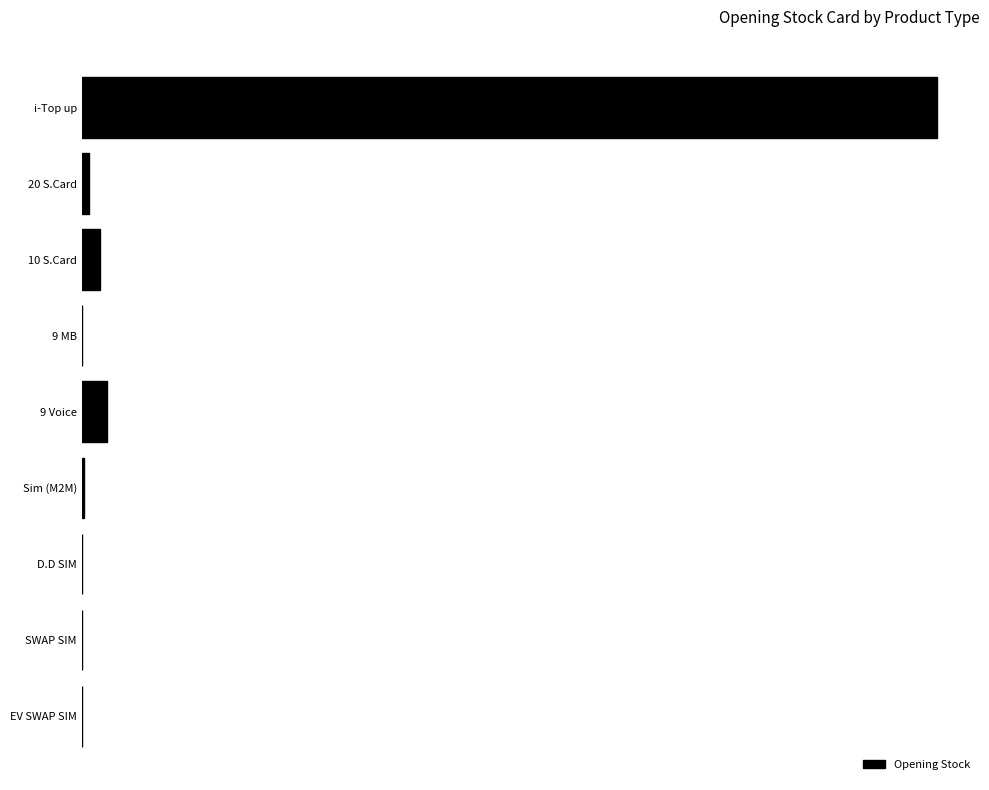

What is the difference between the second highest and minimum values?

13445